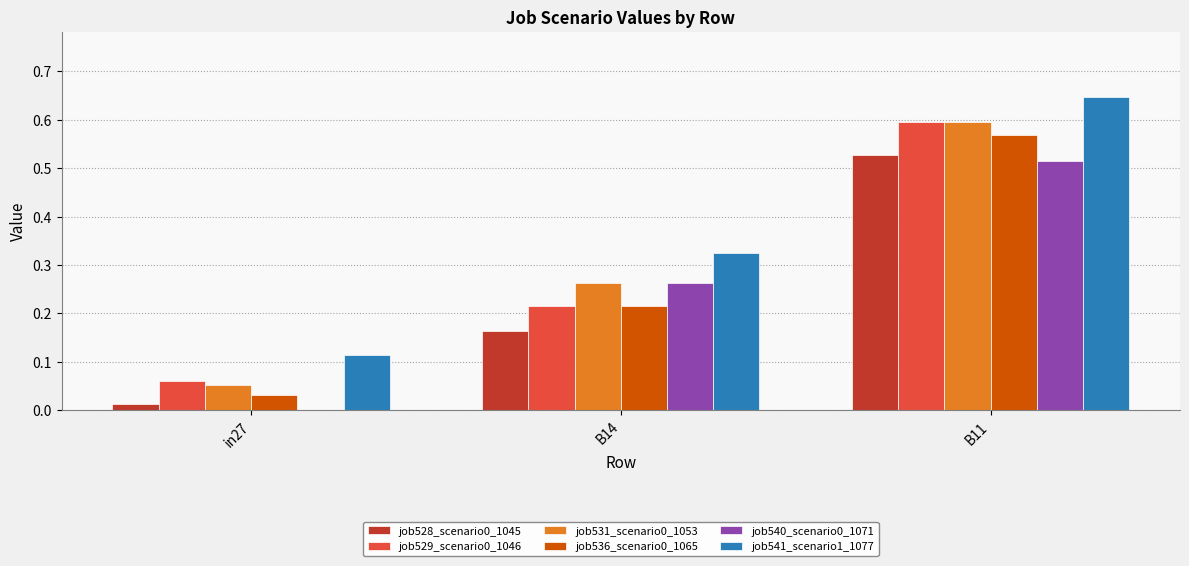

Which series has the largest total across all categories?

job541_scenario1_1077